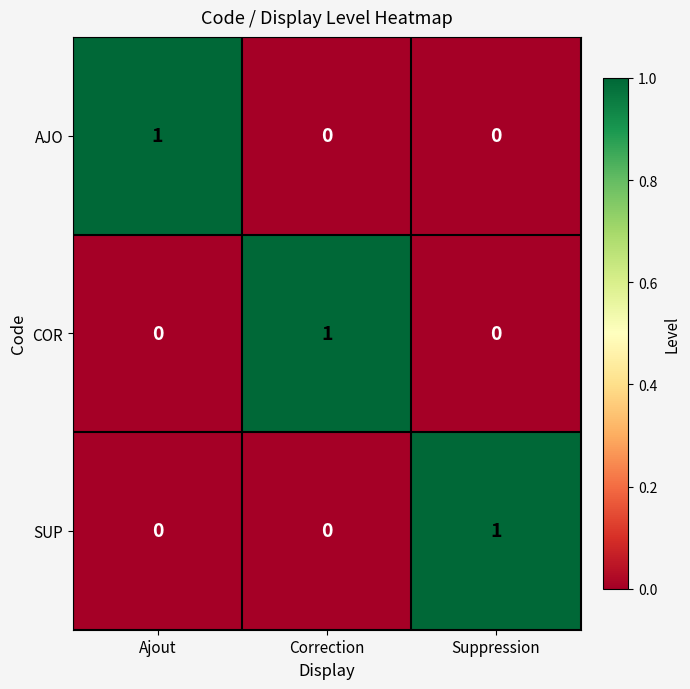

Which category has the highest value in the SUP series?

Suppression